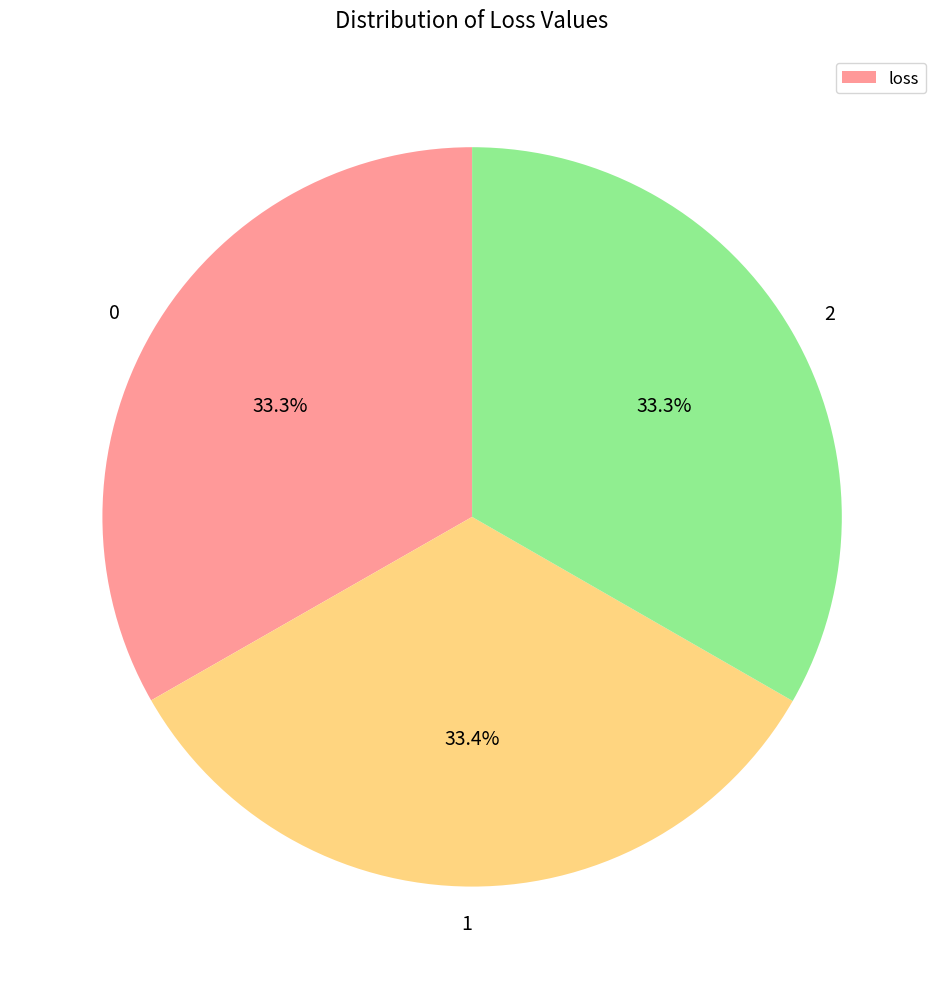

How much of the chart is everything except 2?

66.7%